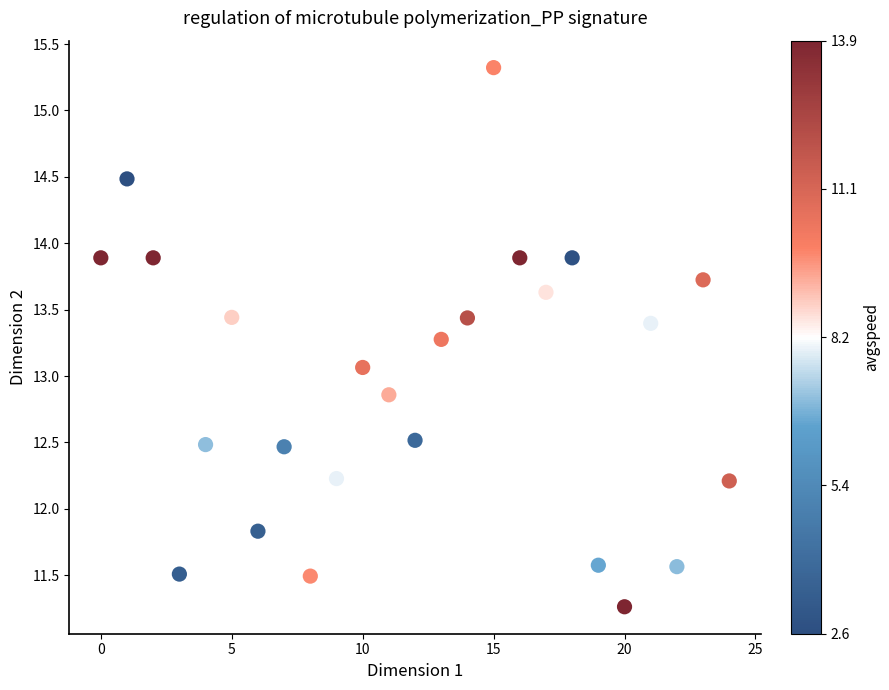

What Y value in the scatter plot is closest to 13?

13.1